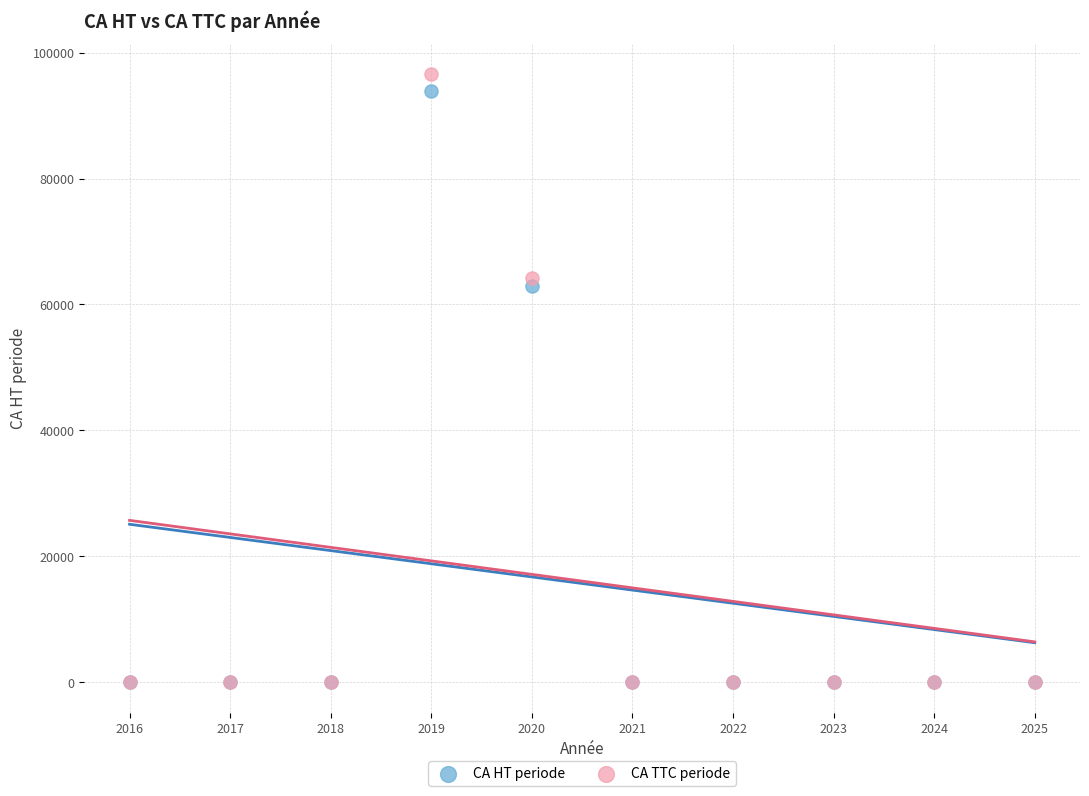

In the CA TTC periode series, what Y value is closest to 48267?

64167.0